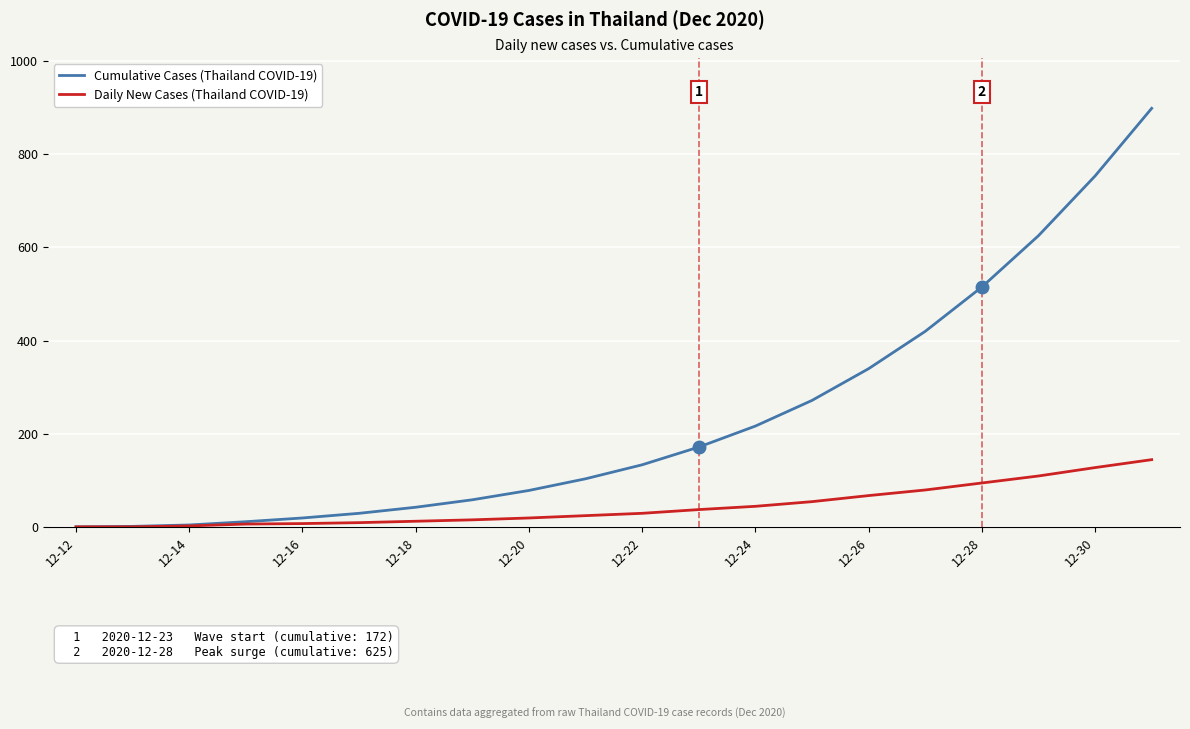

How many series are shown in this chart?

2